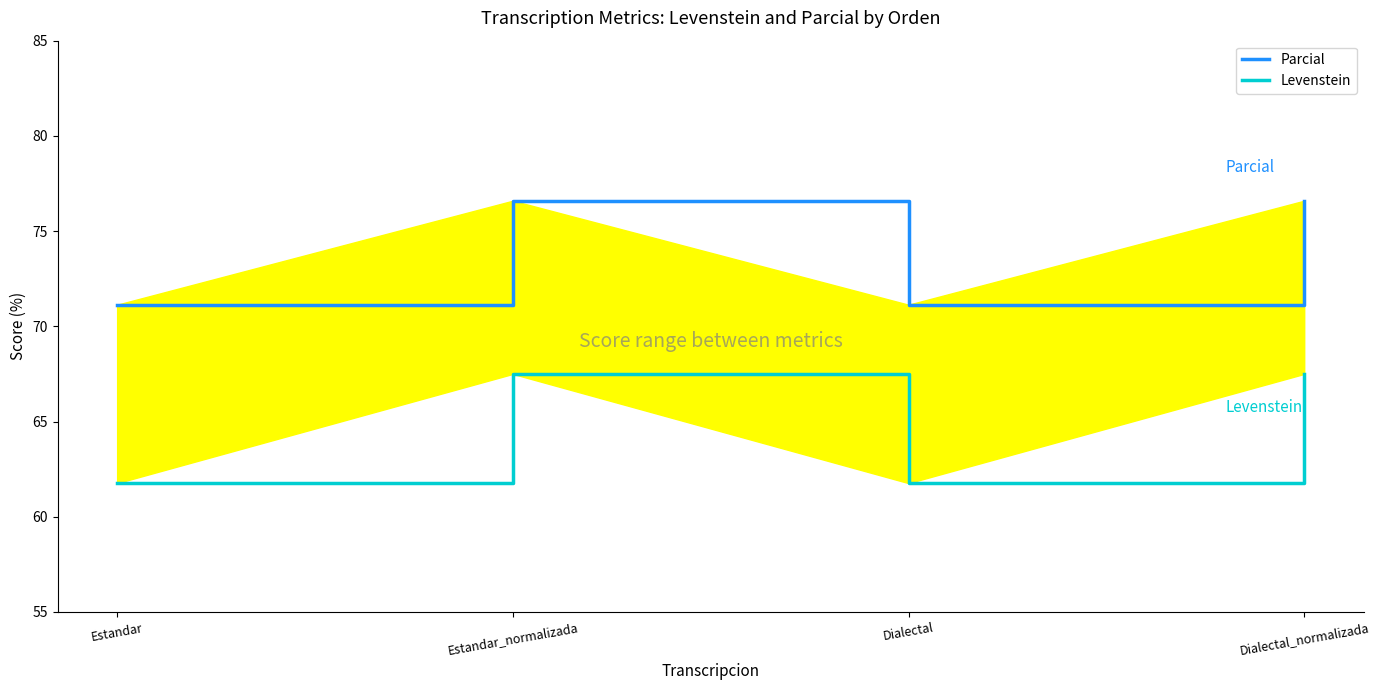

How many distinct data groups are displayed?

2